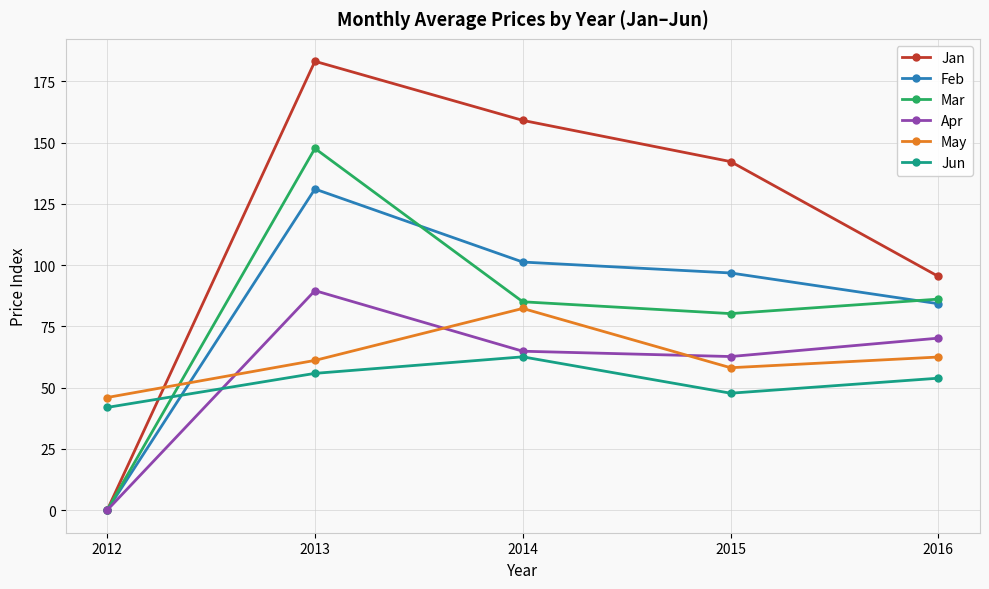

True or false: Jun and May intersect in this chart.

False